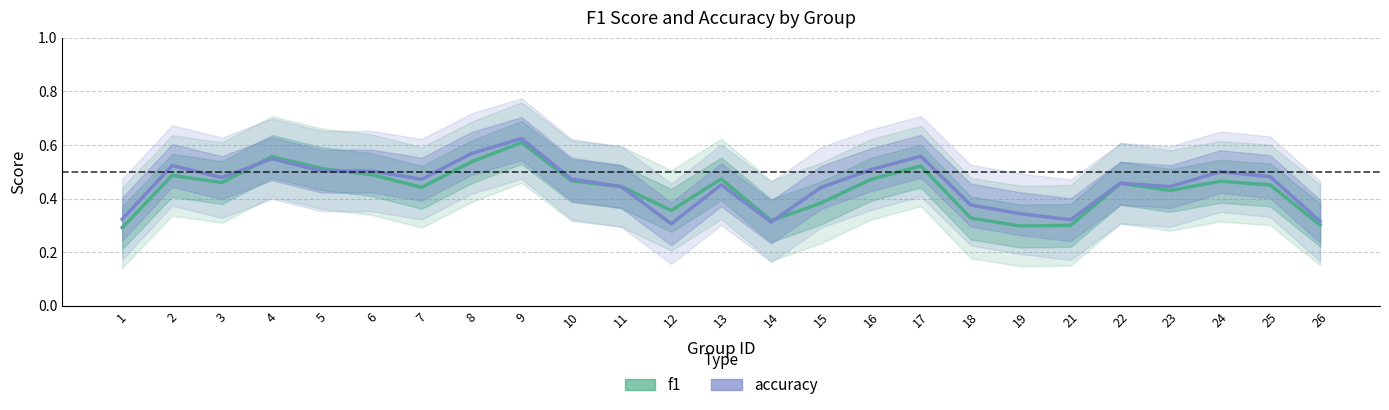

What is the value of the accuracy point at the 5th from the left?

0.5